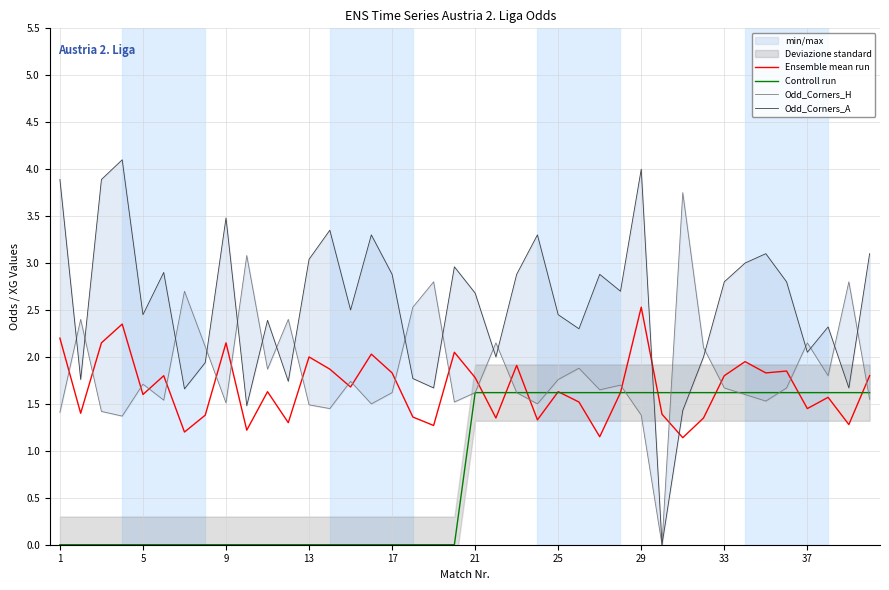

Rank the series at 33 from highest to lowest value.

Odd_Corners_A, Ensemble mean run, Odd_Corners_H, Controll run